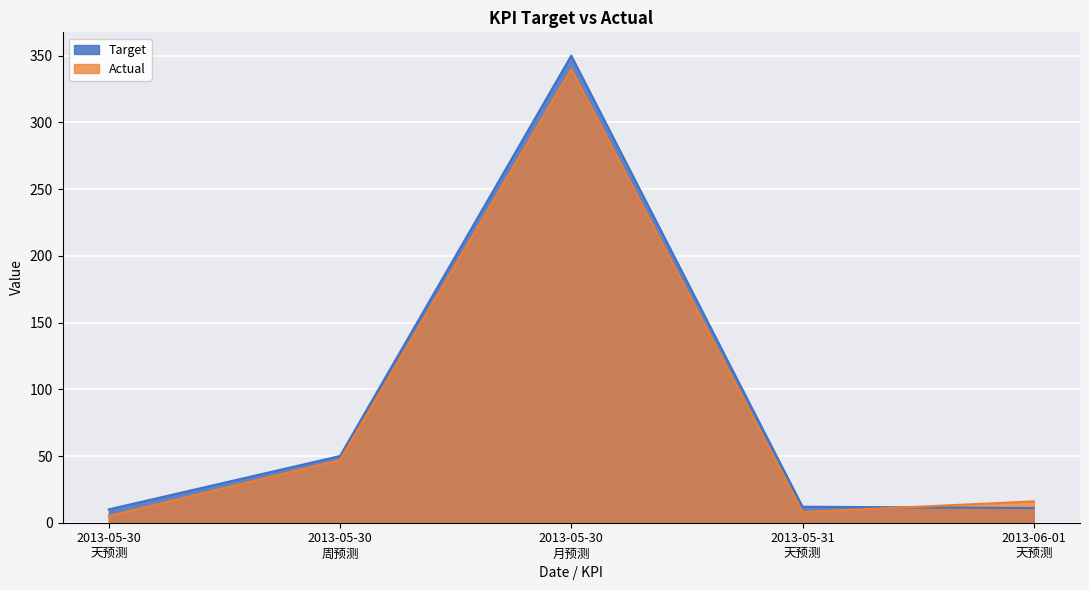

What is the difference between the Actual values at 2013-05-30
周预测 and 2013-05-30
月预测?

293